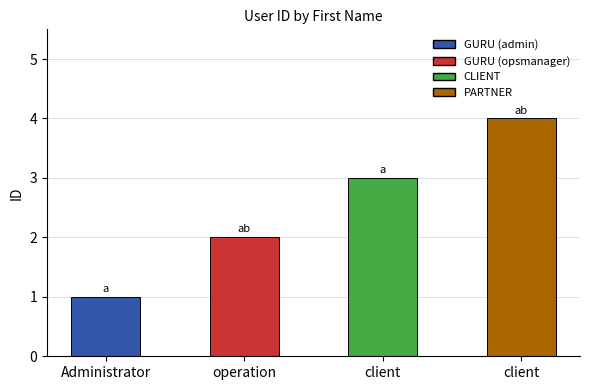

How many data points are less than 3?

2